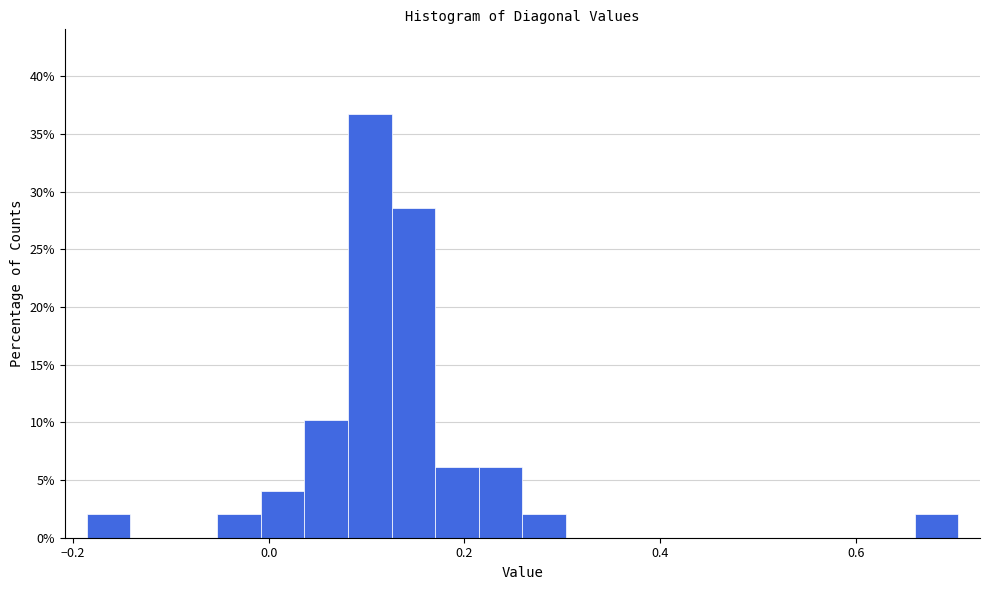

Around what value on the x-axis is the tallest bar? Give the approximate position of its centre, as read against the axis.

0.10